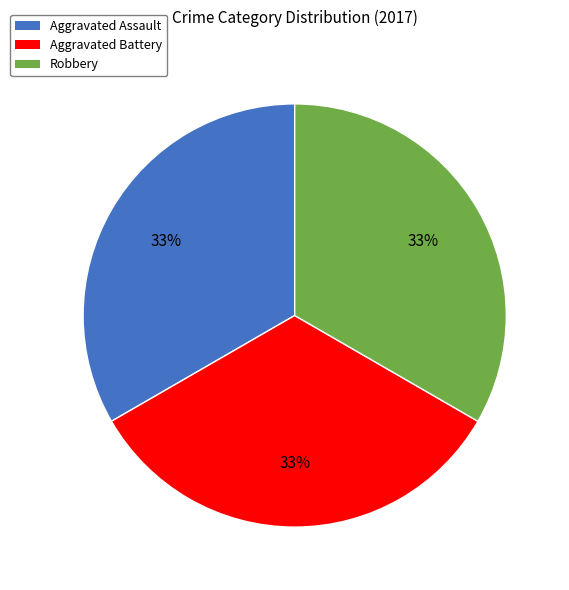

To the nearest percent, what is the difference between the largest and smallest slice percentages?

0%